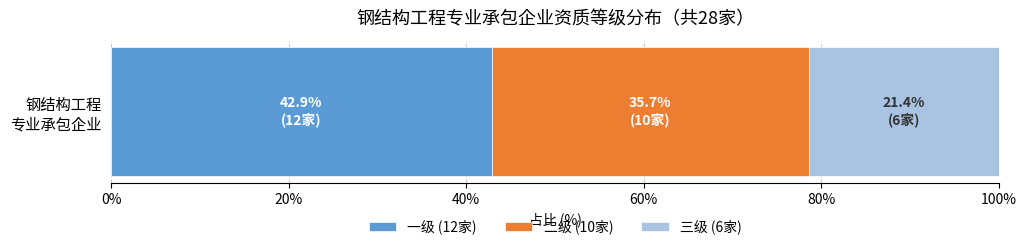

What is the lowest value of the 一级 (12家) series?

42.9